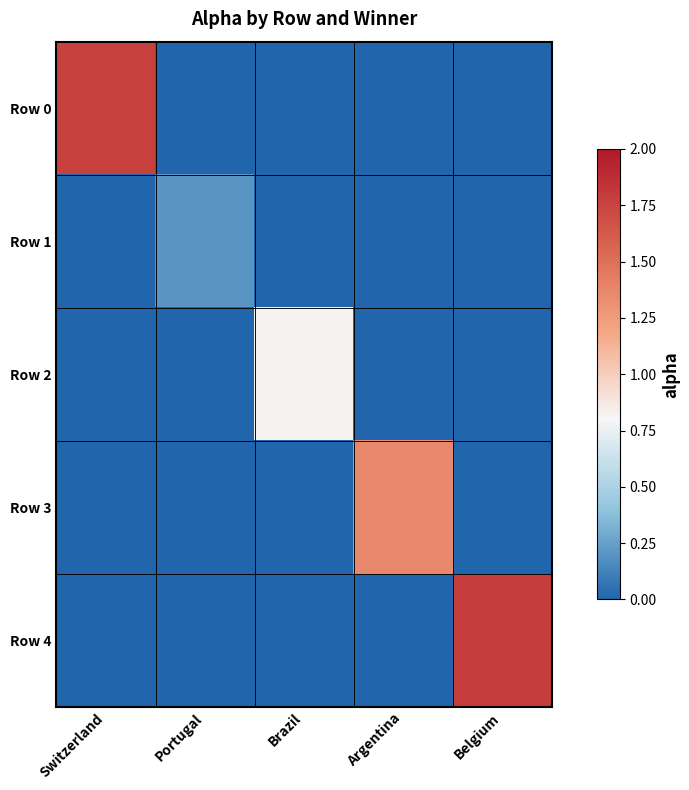

Which series has the largest range (max minus min)?

Row 4